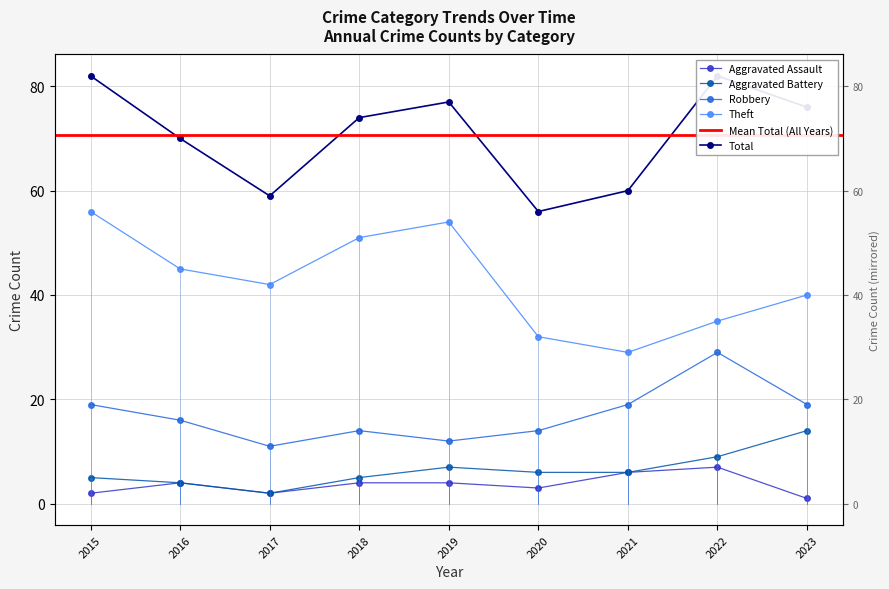

What is the difference between the maximum and minimum values in the Robbery series?

18